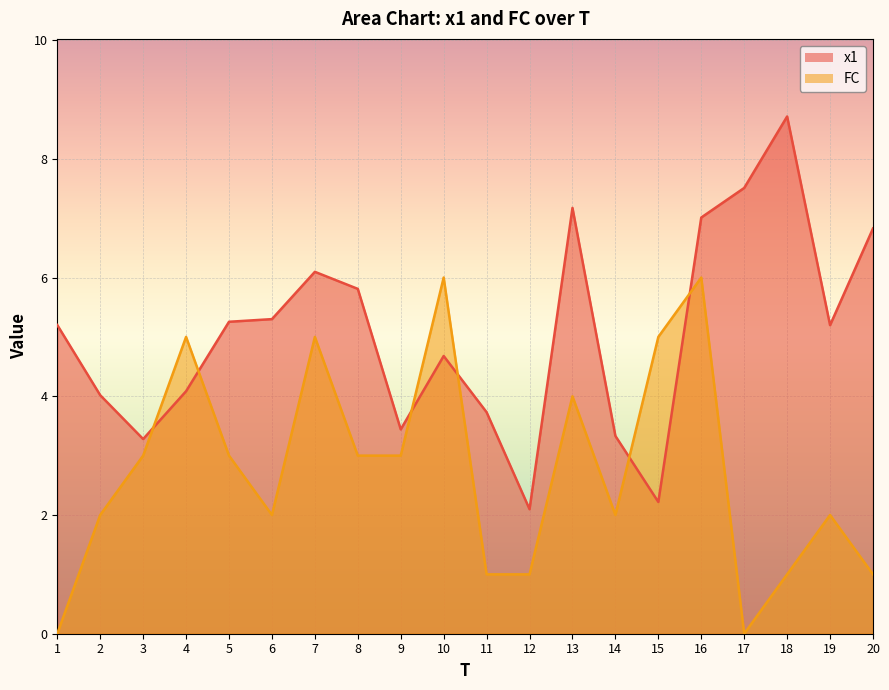

True or false: FC has a value of 2.0 at 6.

True